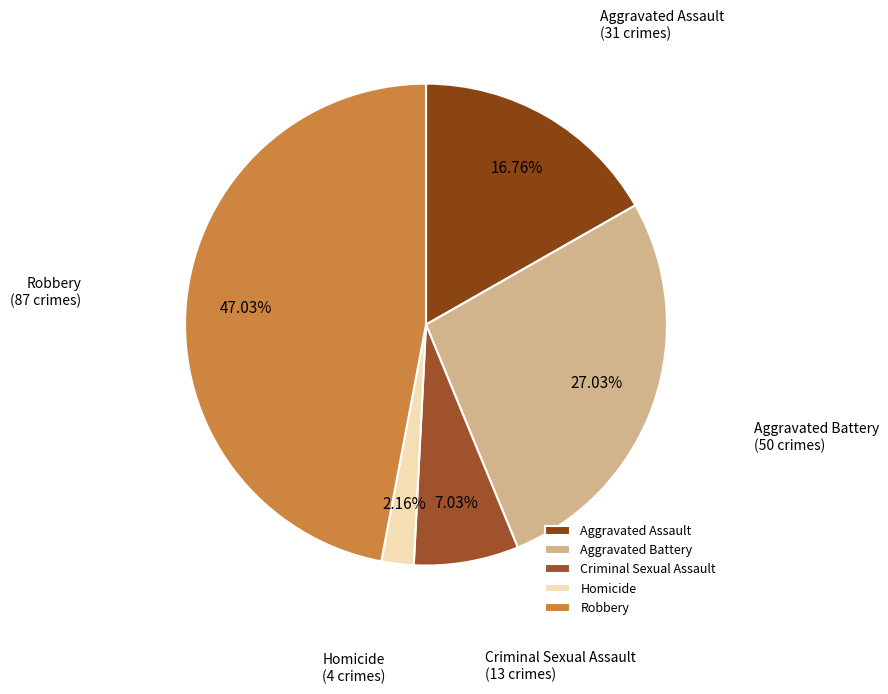

Which has a higher value, Homicide or Aggravated Battery?

Aggravated Battery